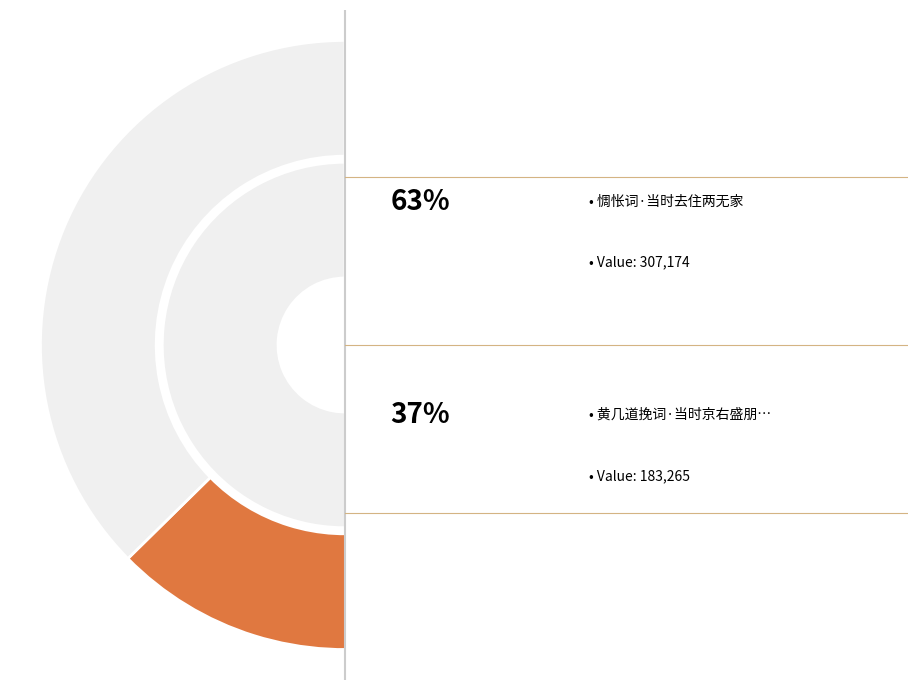

Is it true that 惆怅词·当时去住两无家 is 72% of the pie?

False